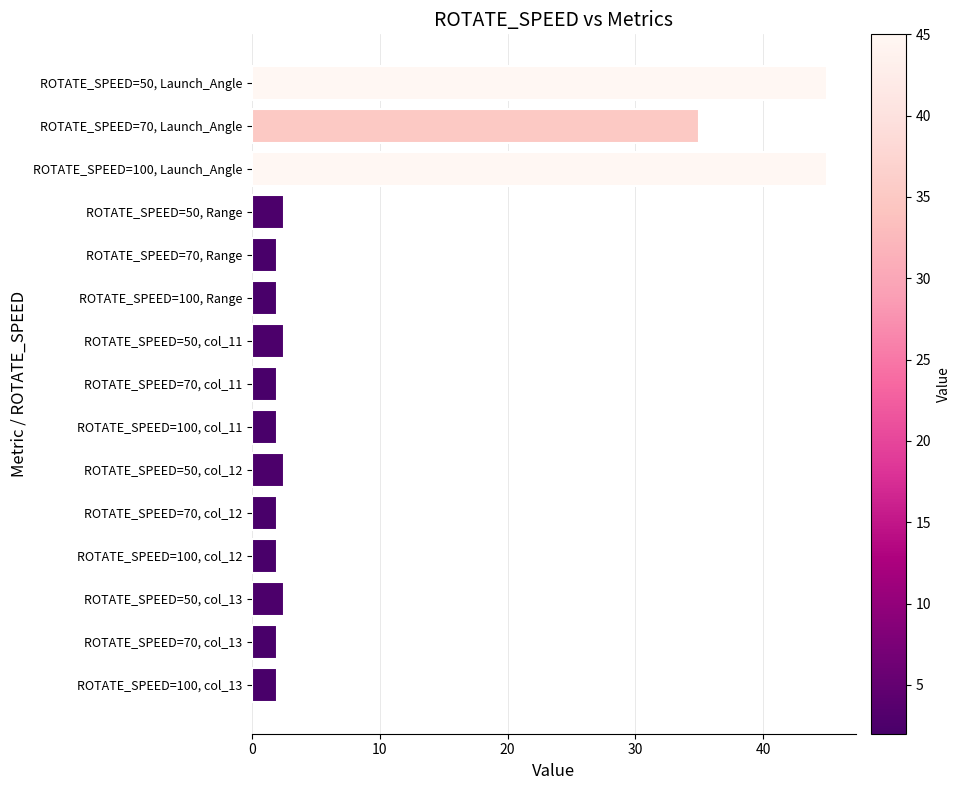

What is the sum of all values?

151.0